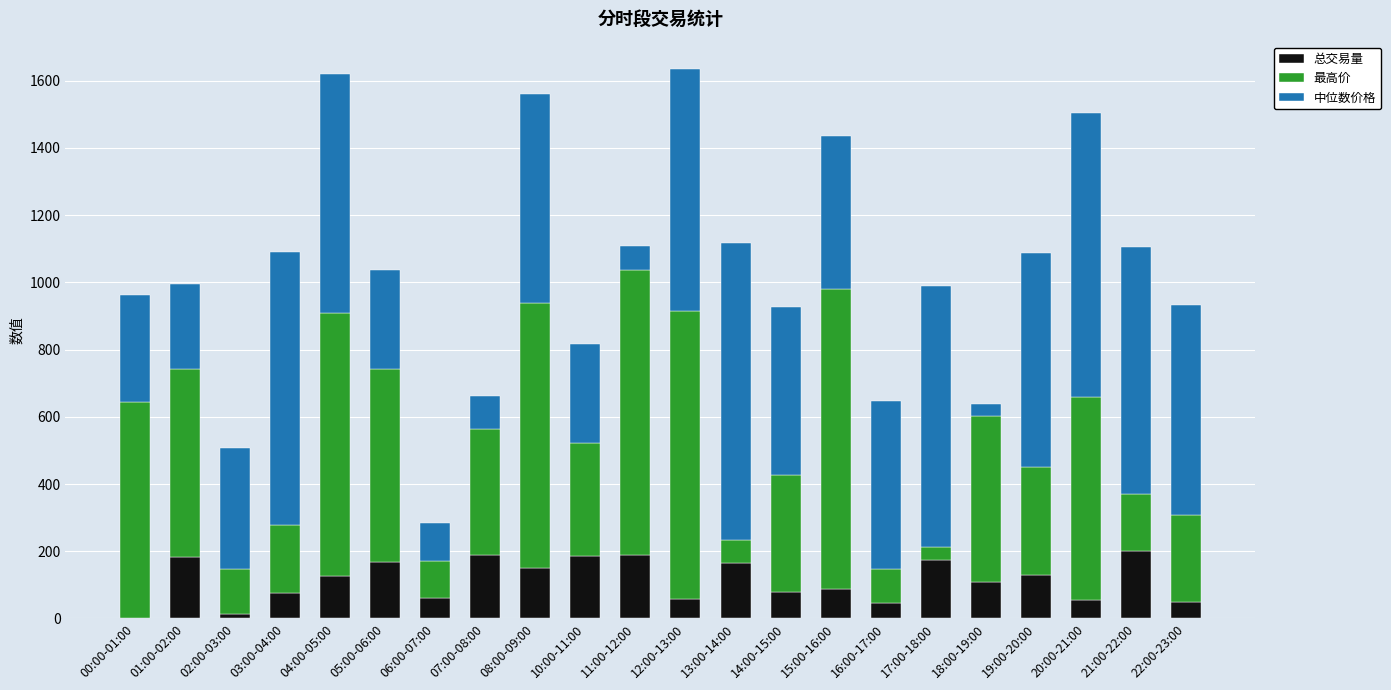

What is the sum of the 总交易量 values at 01:00-02:00 and 17:00-18:00?

357.1